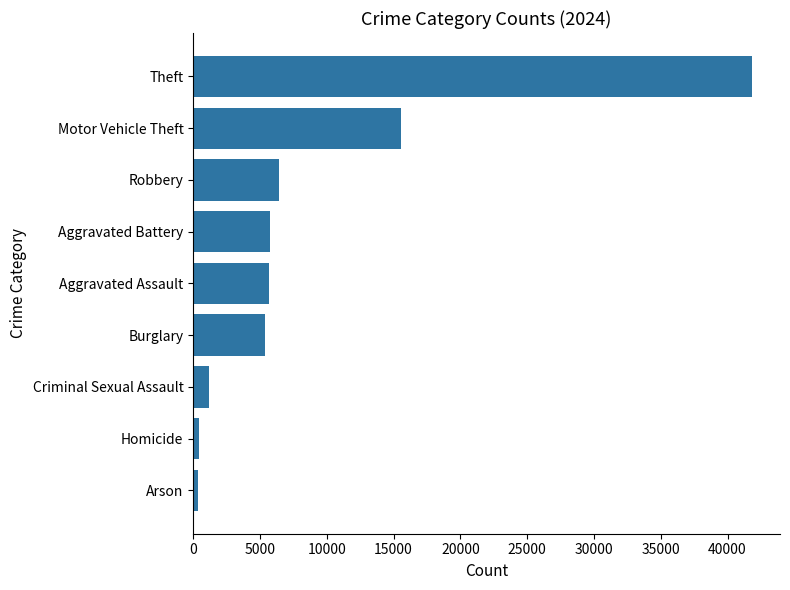

At which category does the chart reach its peak across all series?

Theft